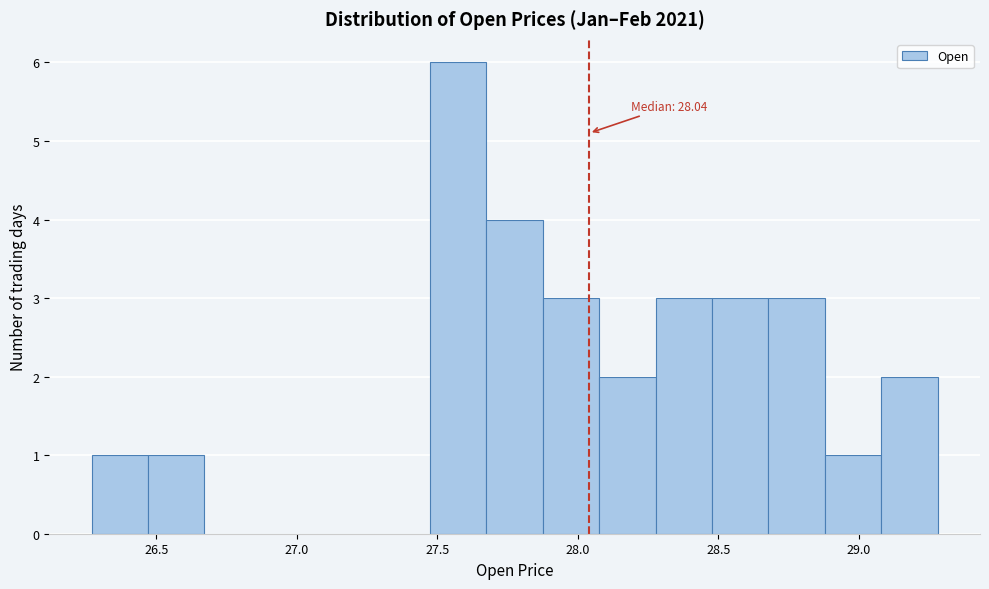

Which range on the x-axis has the tallest bar?

27.45 to 27.65